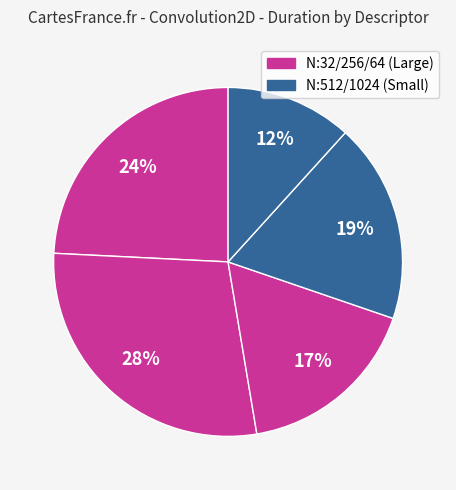

How many slices are in this pie chart?

5